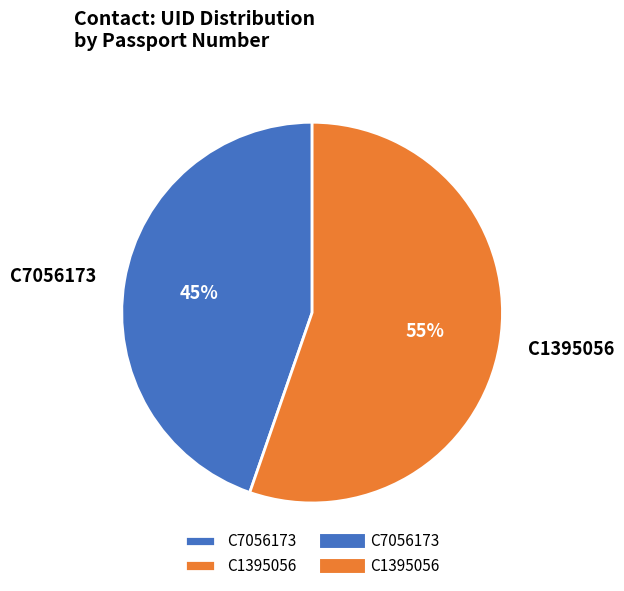

To the nearest percent, what is the combined percentage of C7056173 and C1395056?

100%